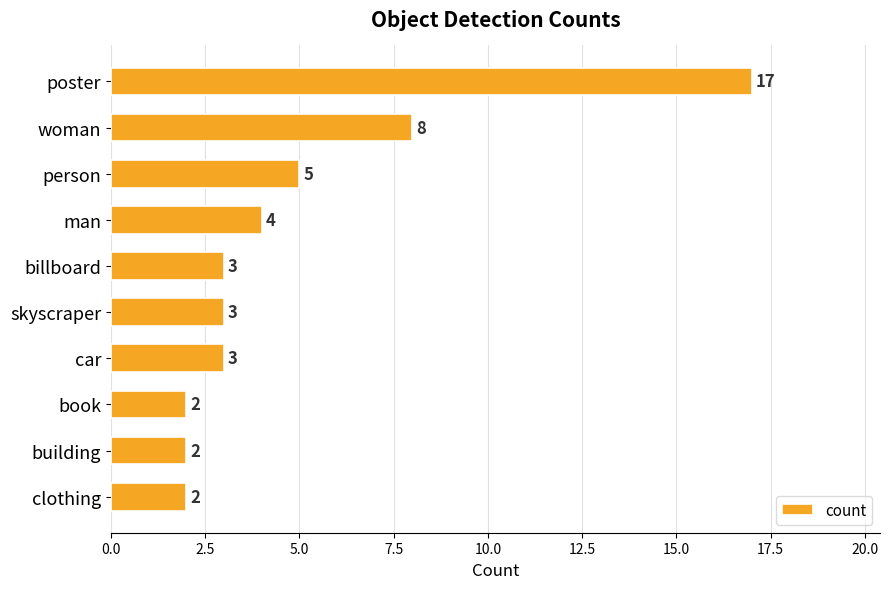

What is the sum of all values?

49